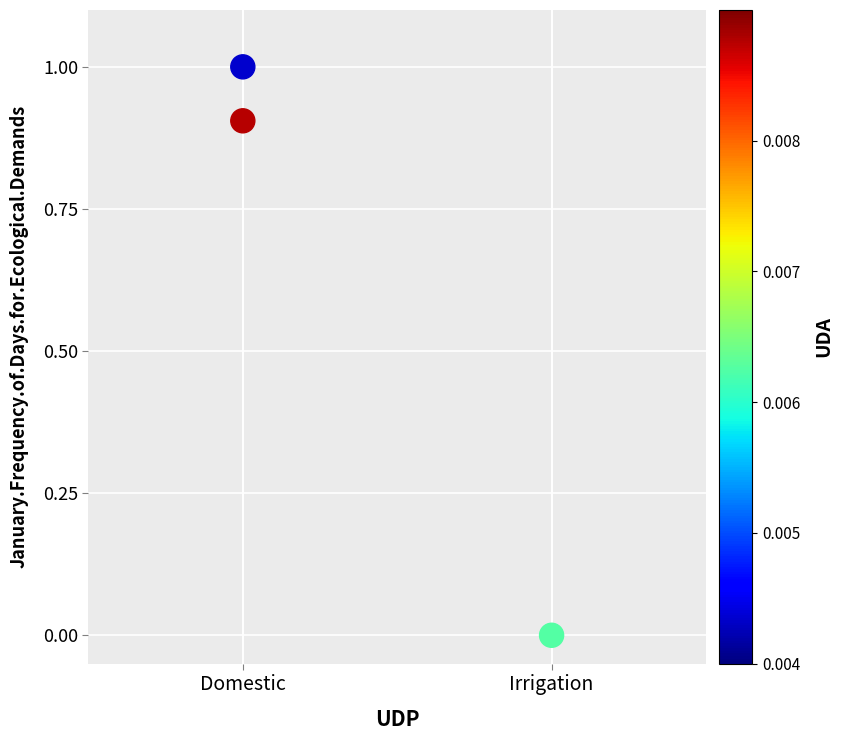

What is the average X value?

1.3